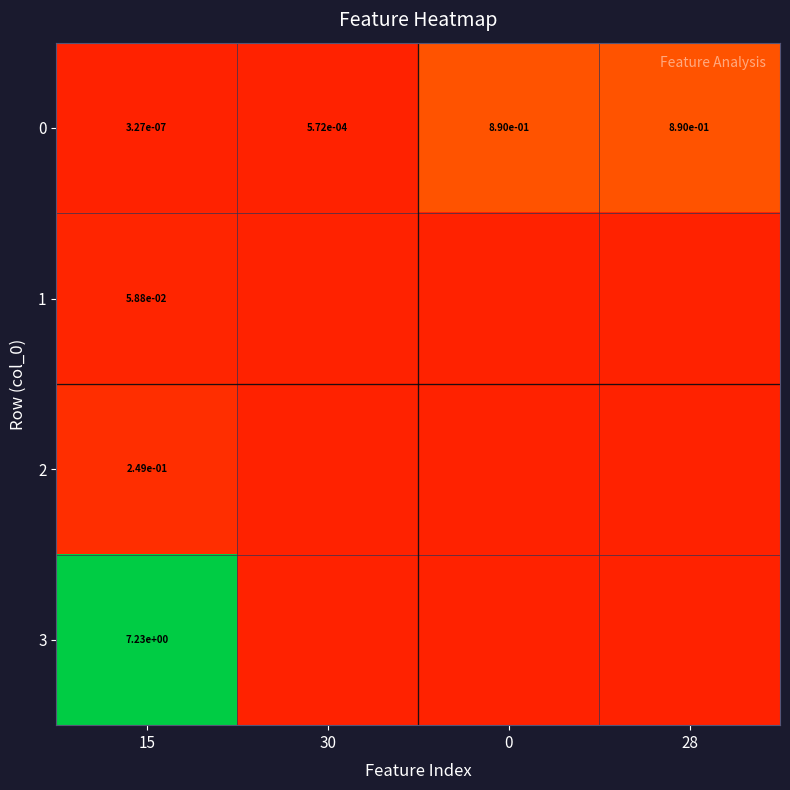

The 3 series shows 2.8 at 15. True or false?

False